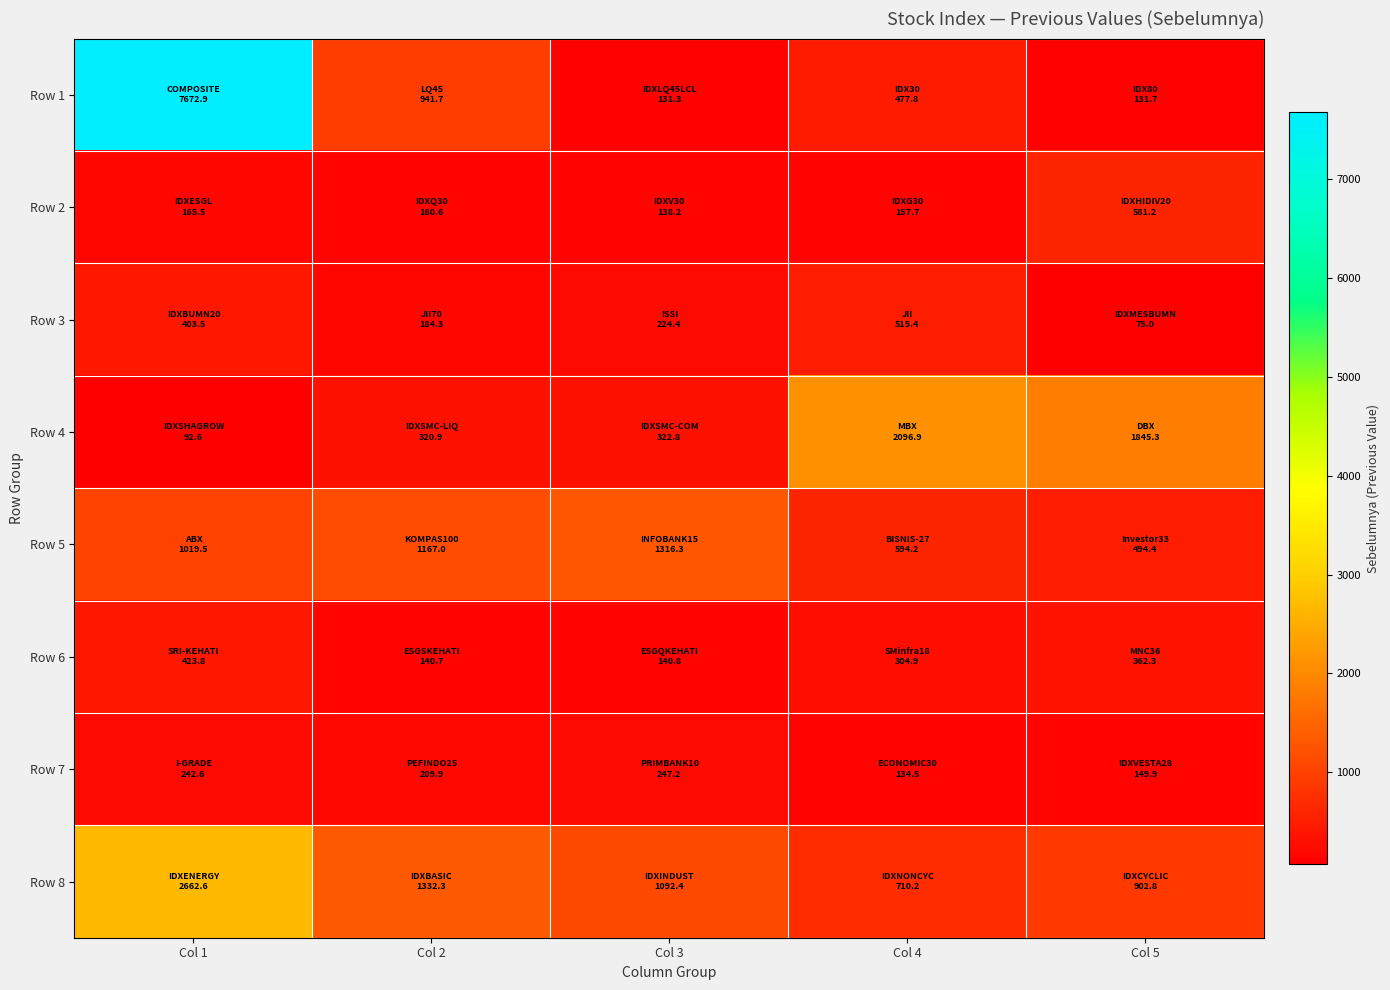

List the series in order of their peak value, highest first.

Row 1, Row 8, Row 4, Row 5, Row 2, Row 3, Row 6, Row 7